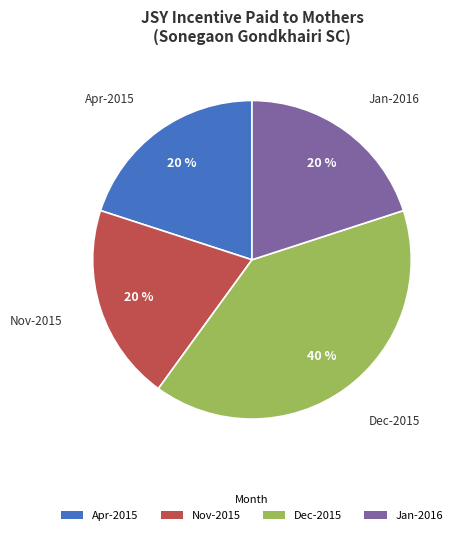

What is the ratio of the value at Nov-2015 to the value at Apr-2015?

1.0